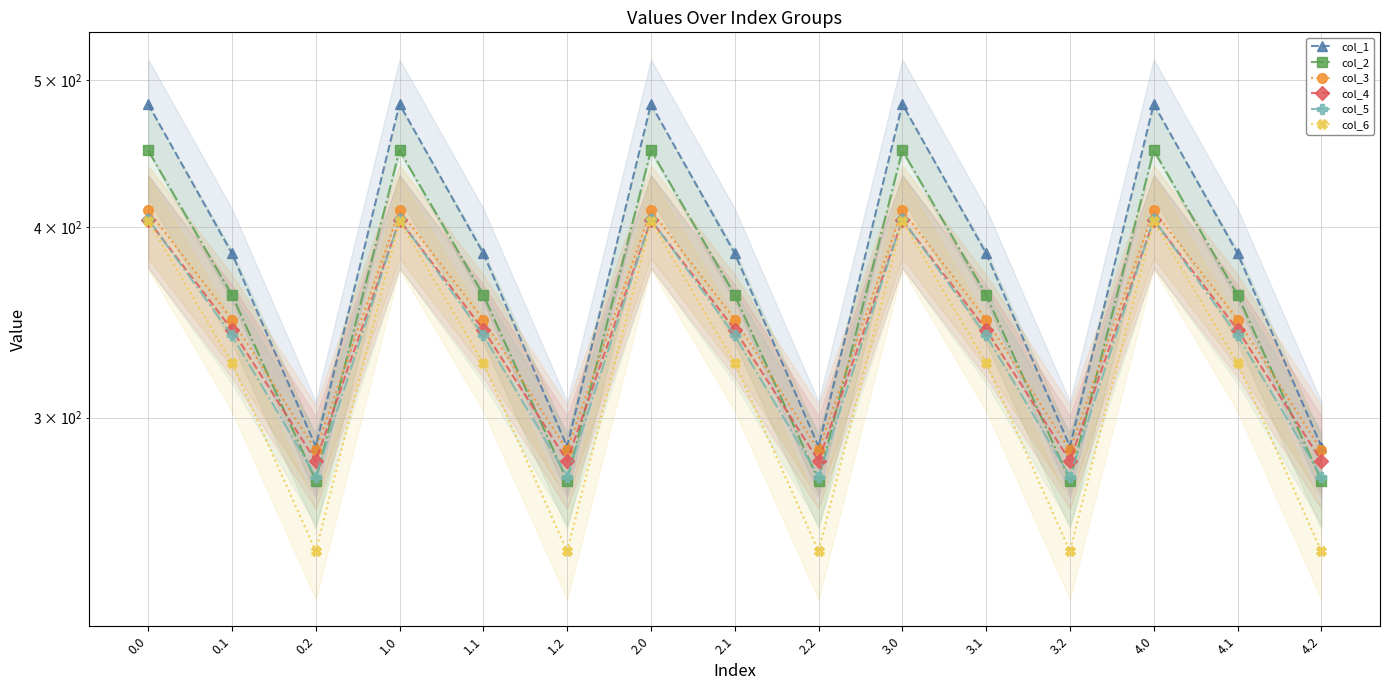

True or false: col_6 and col_5 cross at least once.

False